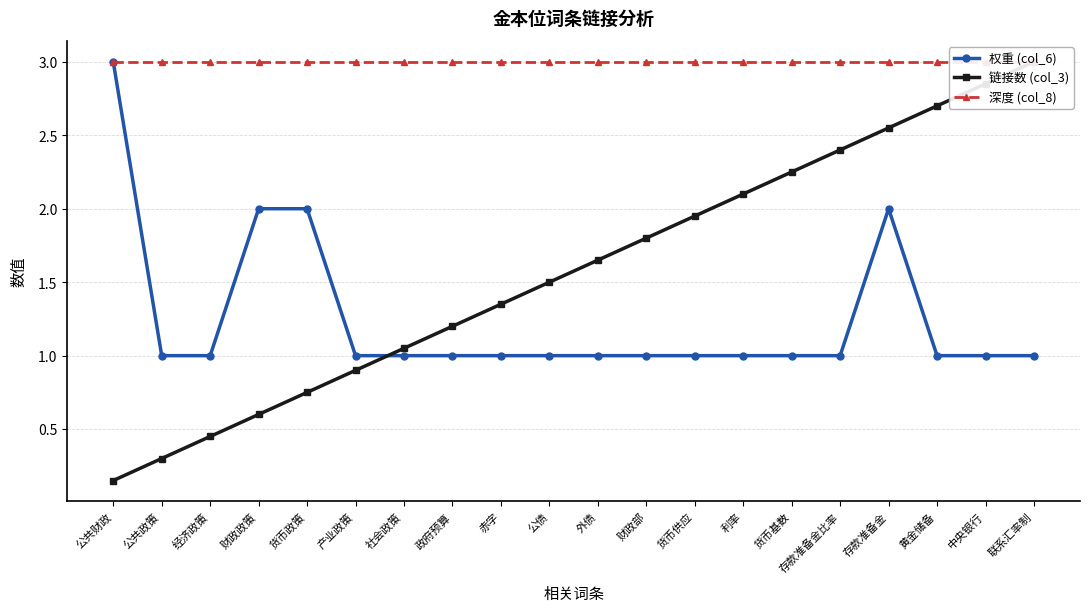

Where is 链接数 (col_3) nearest to the value 1?

社会政策